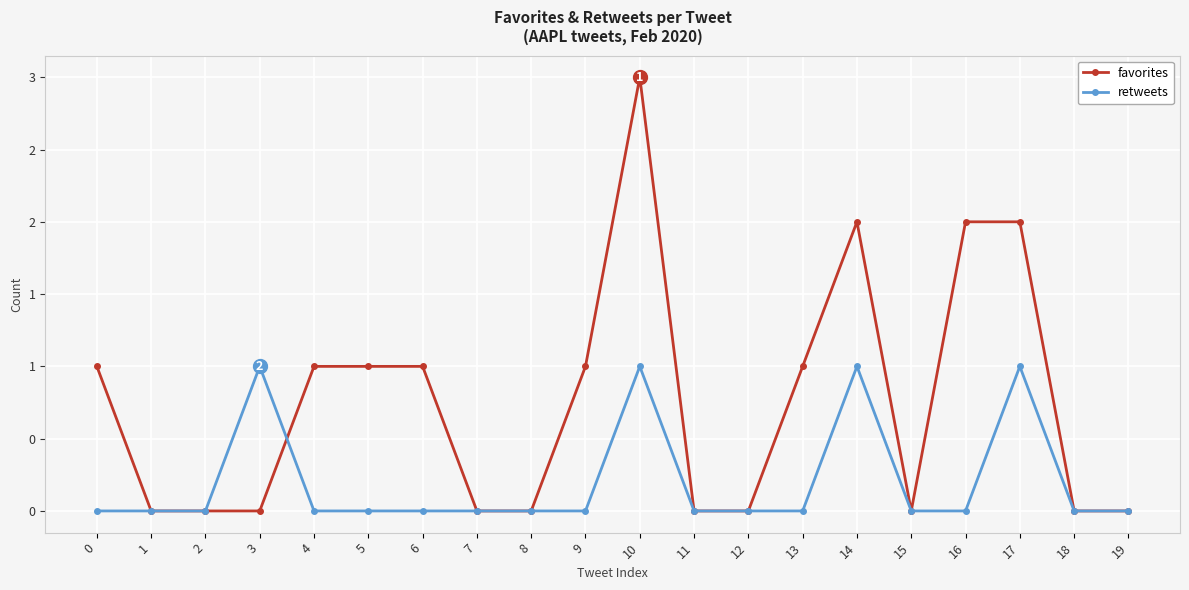

What is the value of the favorites point at the 1st from the left?

1